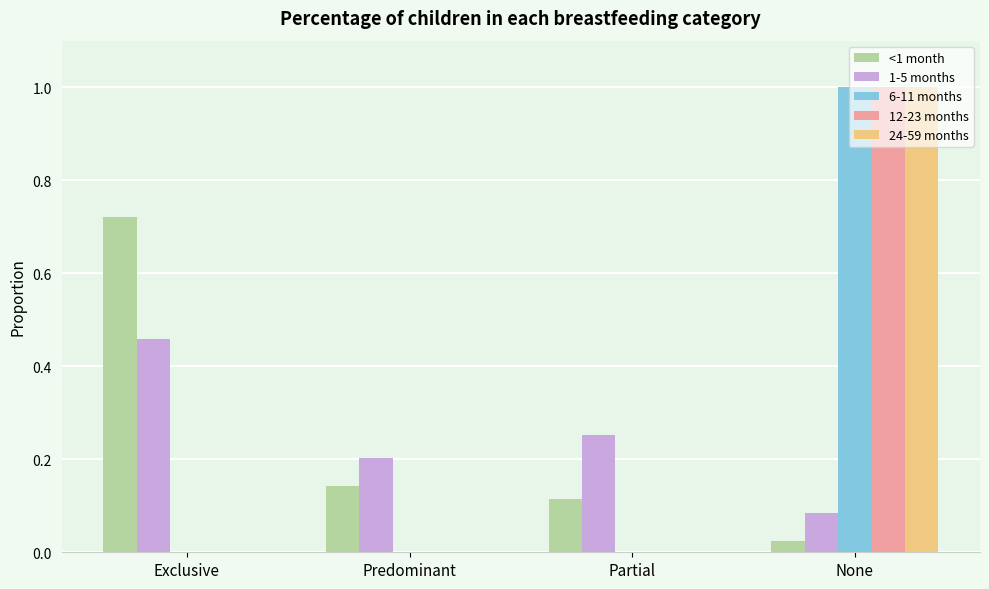

What is the total value across all series at None?

3.1